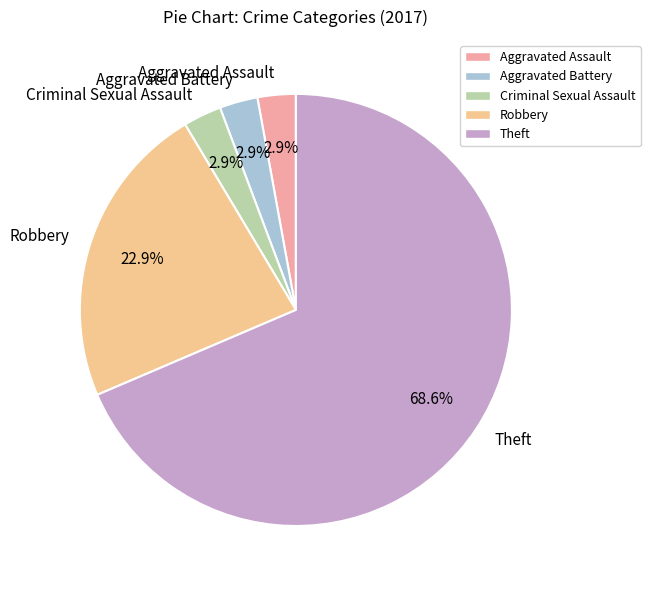

Approximately how many times larger is the value at Aggravated Battery compared to Aggravated Assault?

1.0